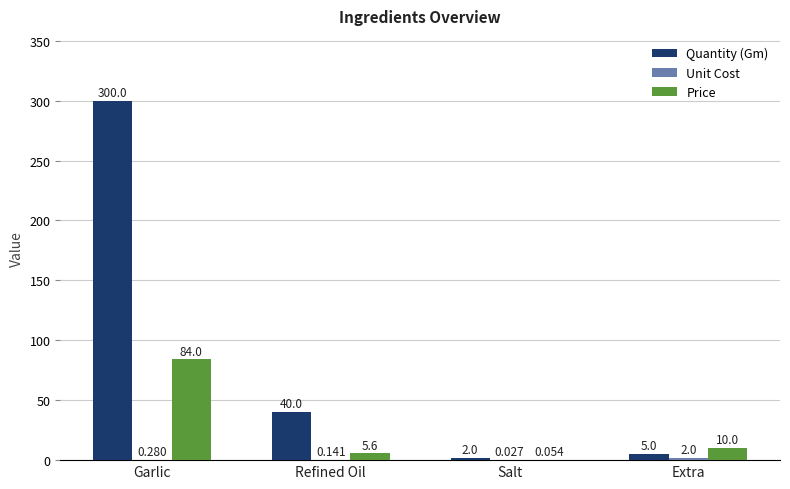

What is the greatest value displayed?

300.0